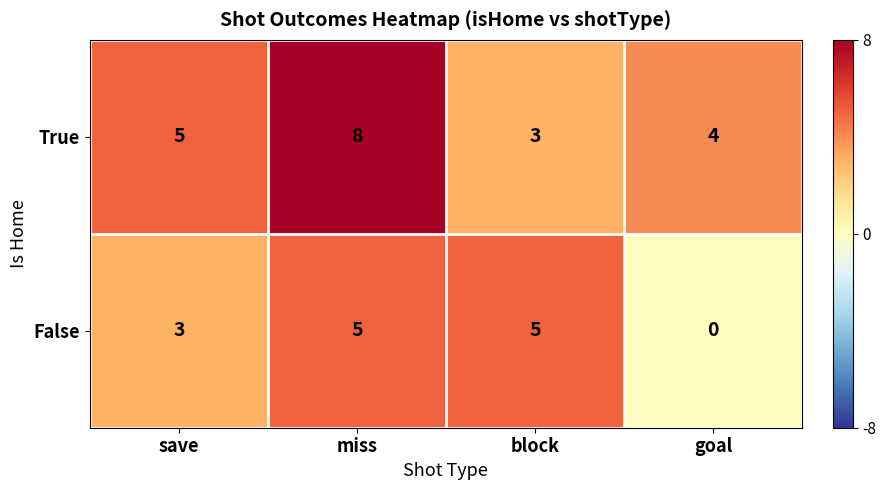

Between save and miss, which series saw the biggest shift?

True